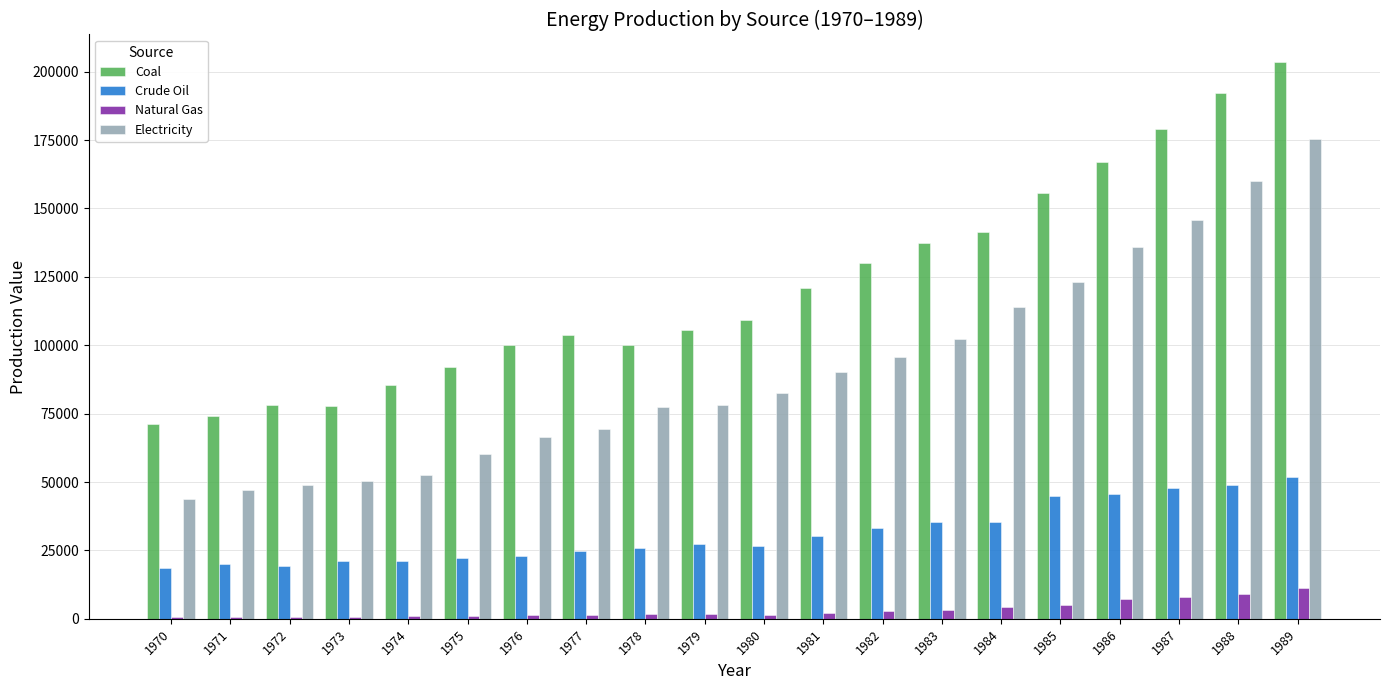

The value of Crude Oil at 1982 is 33156. True or false?

True